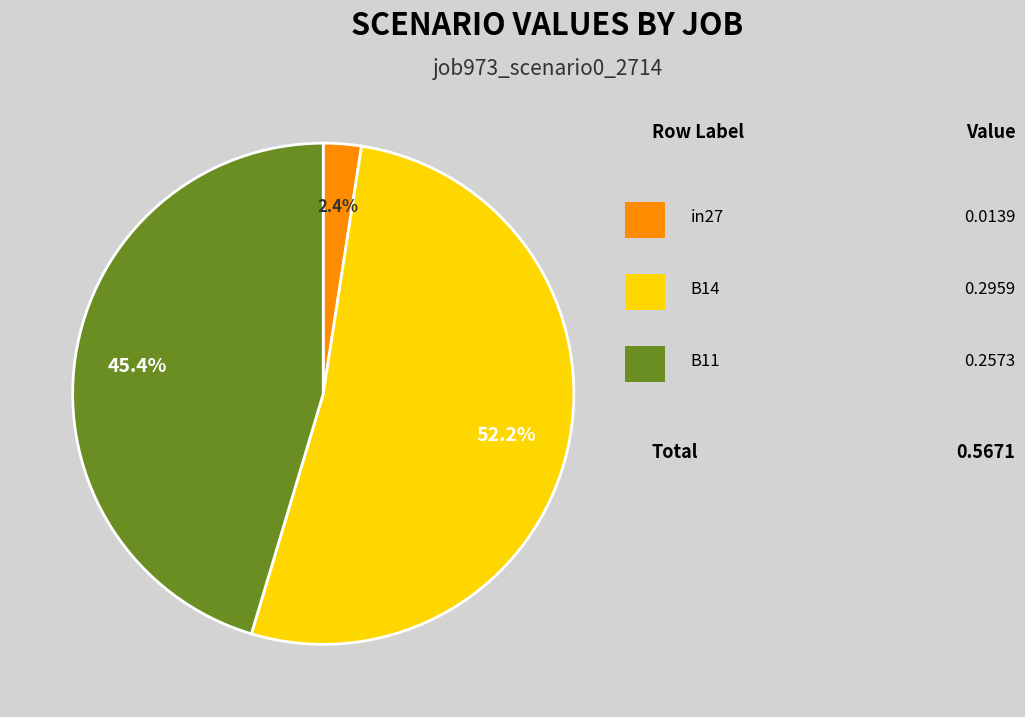

Count the number of slices in the pie.

3